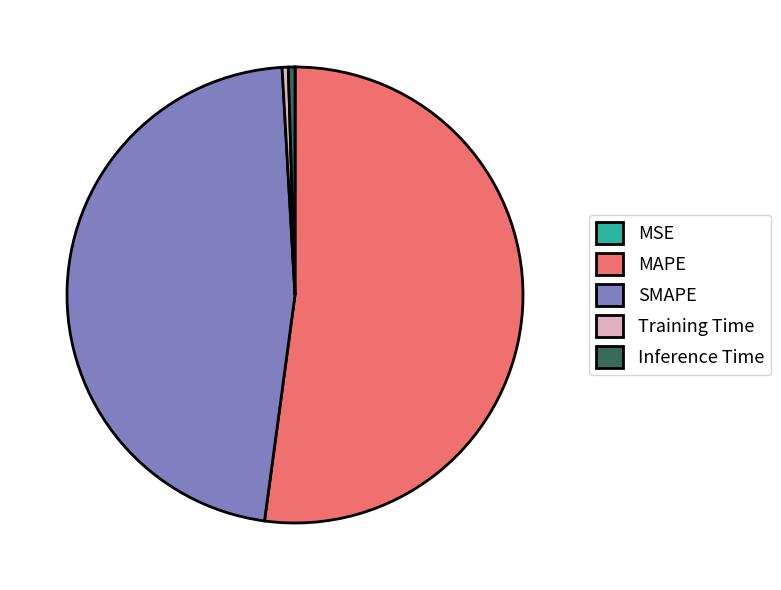

Between MAPE and Inference Time, which is larger?

MAPE